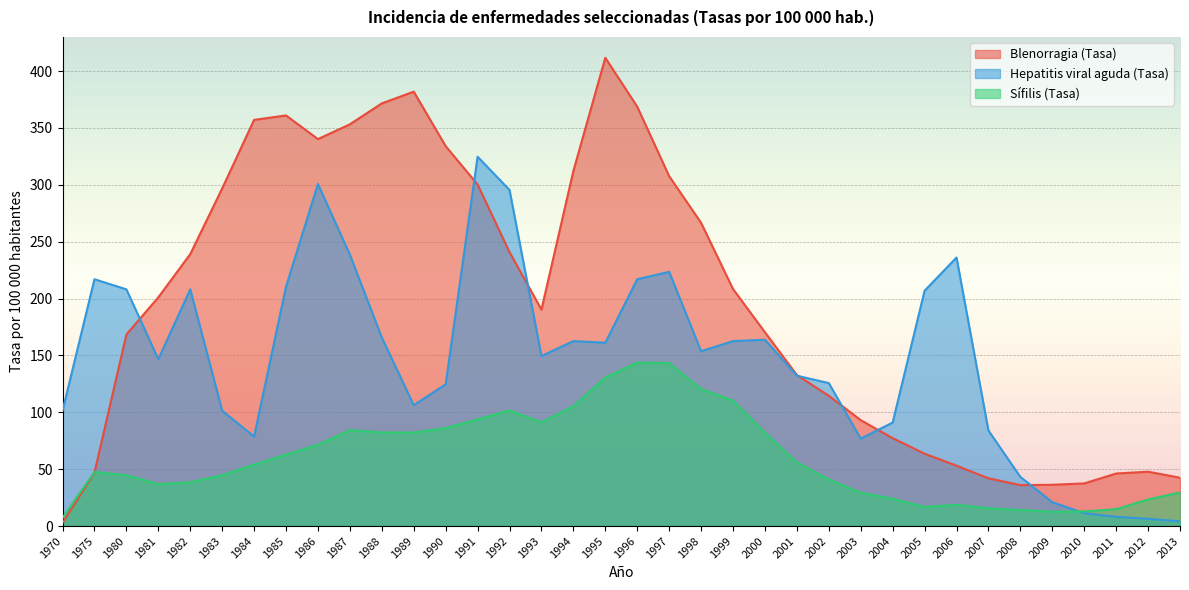

What is the average value of the Hepatitis viral aguda (Tasa) series?

146.4